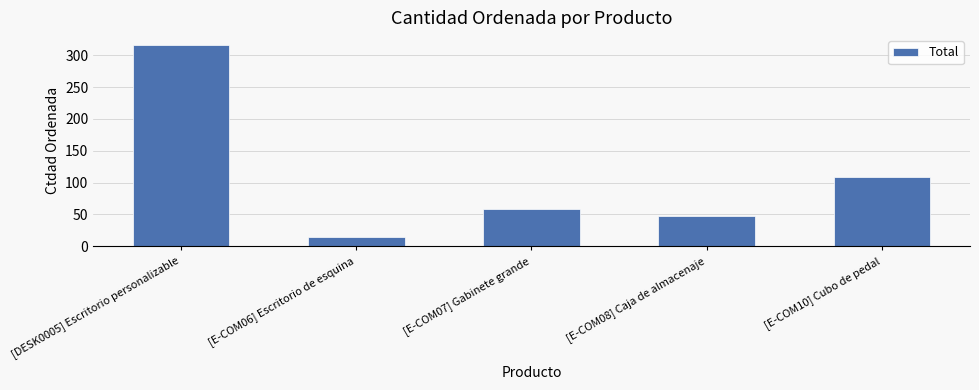

What is the change in value from [E-COM07] Gabinete grande to [E-COM08] Caja de almacenaje?

-11